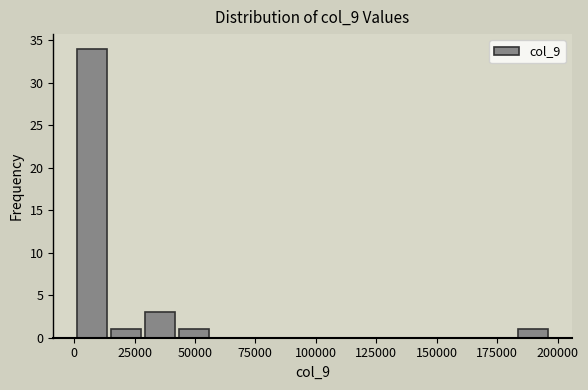

Around what value on the x-axis is the tallest bar? Give the approximate position of its centre, as read against the axis.

5000